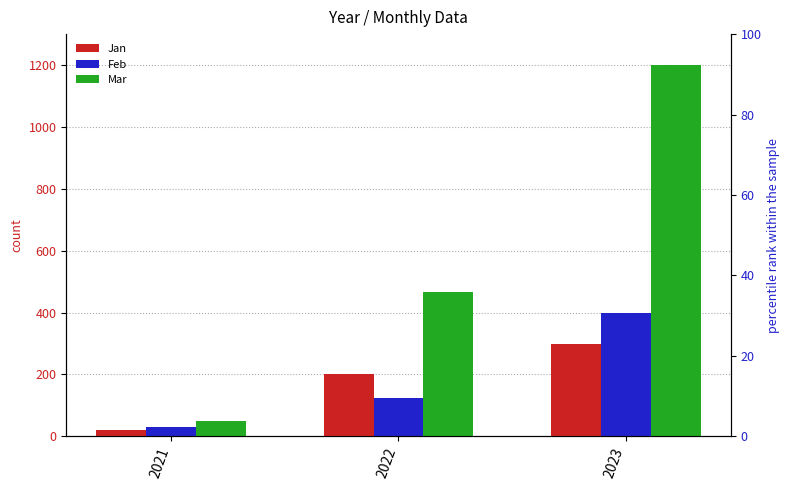

Rank the categories by Jan value from highest to lowest.

2023, 2022, 2021